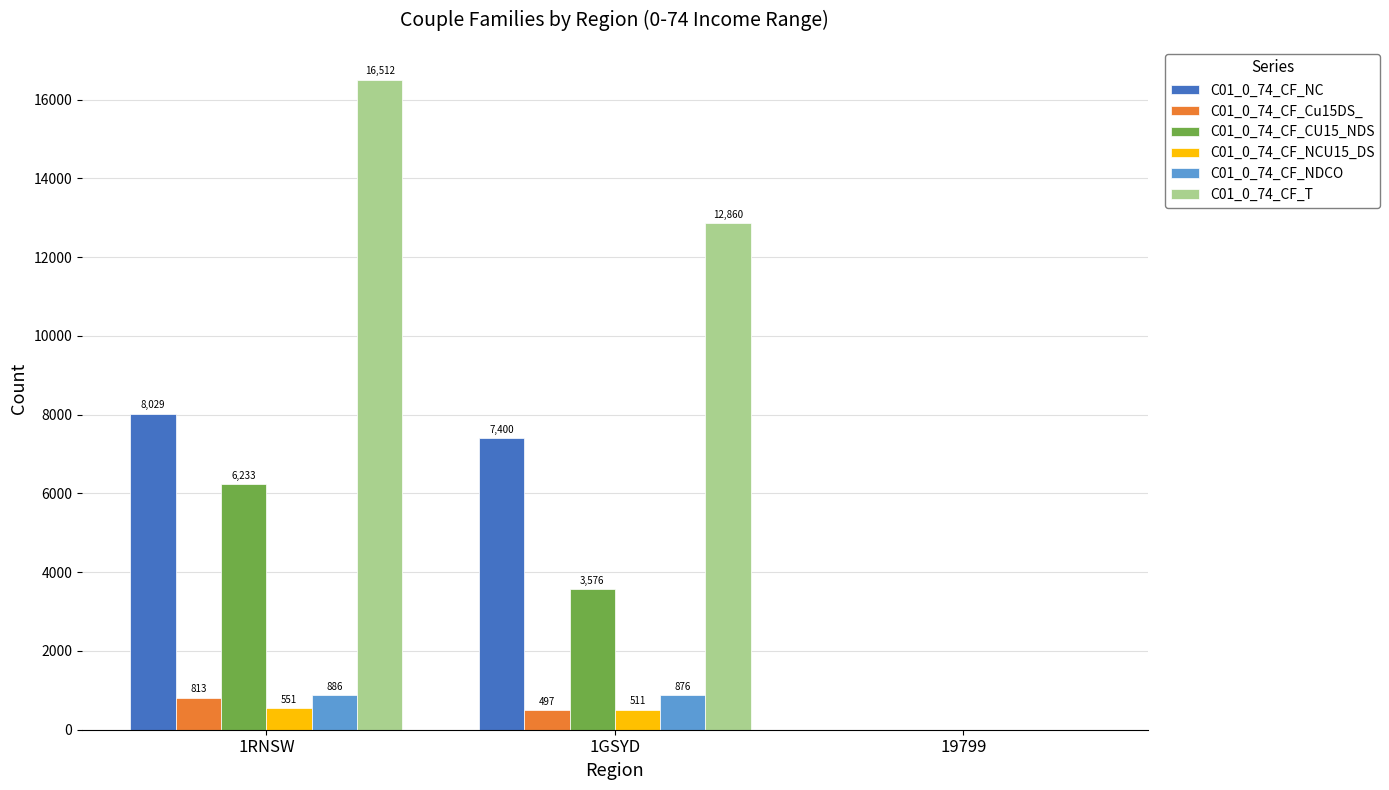

How many positive values does the C01_0_74_CF_NCU15_DS series have?

2